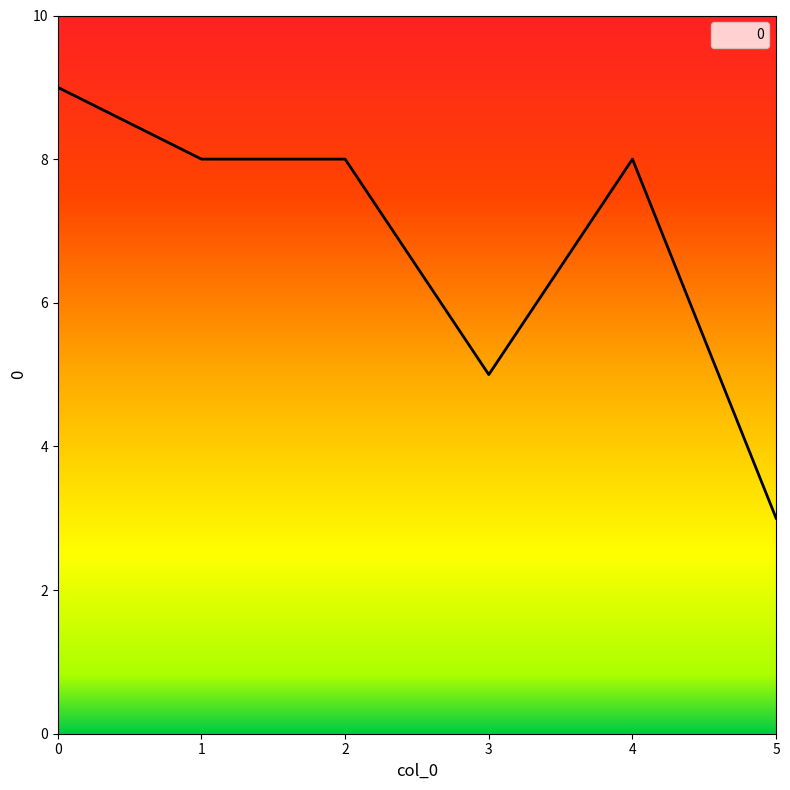

What is the approximate value at 1?

8